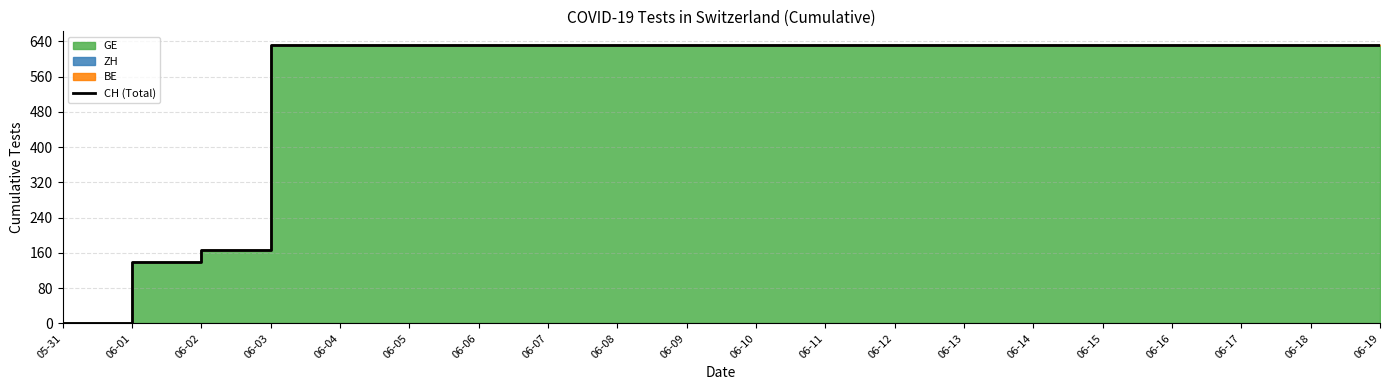

What value does the data have at 06-01, to the nearest 50?

150